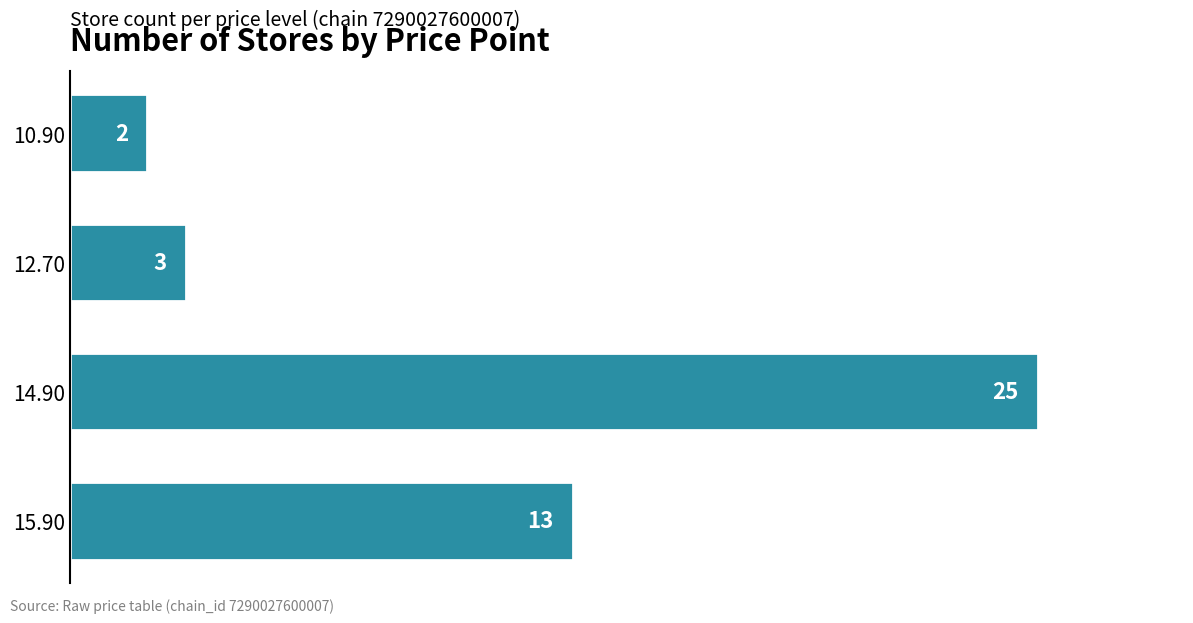

Rank the categories by value from highest to lowest.

14.90, 15.90, 12.70, 10.90